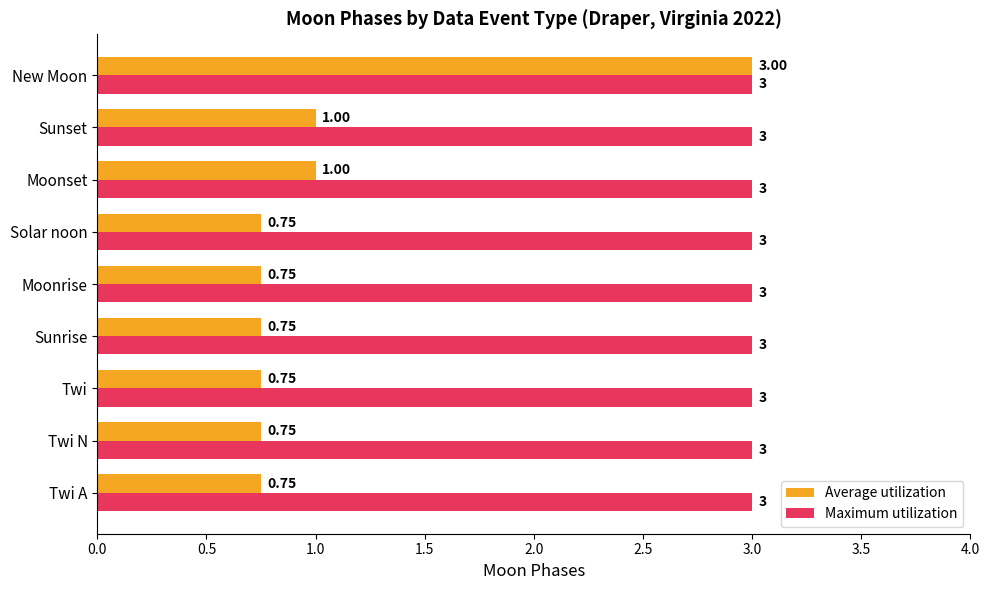

Which series has the largest range (max minus min)?

Average utilization